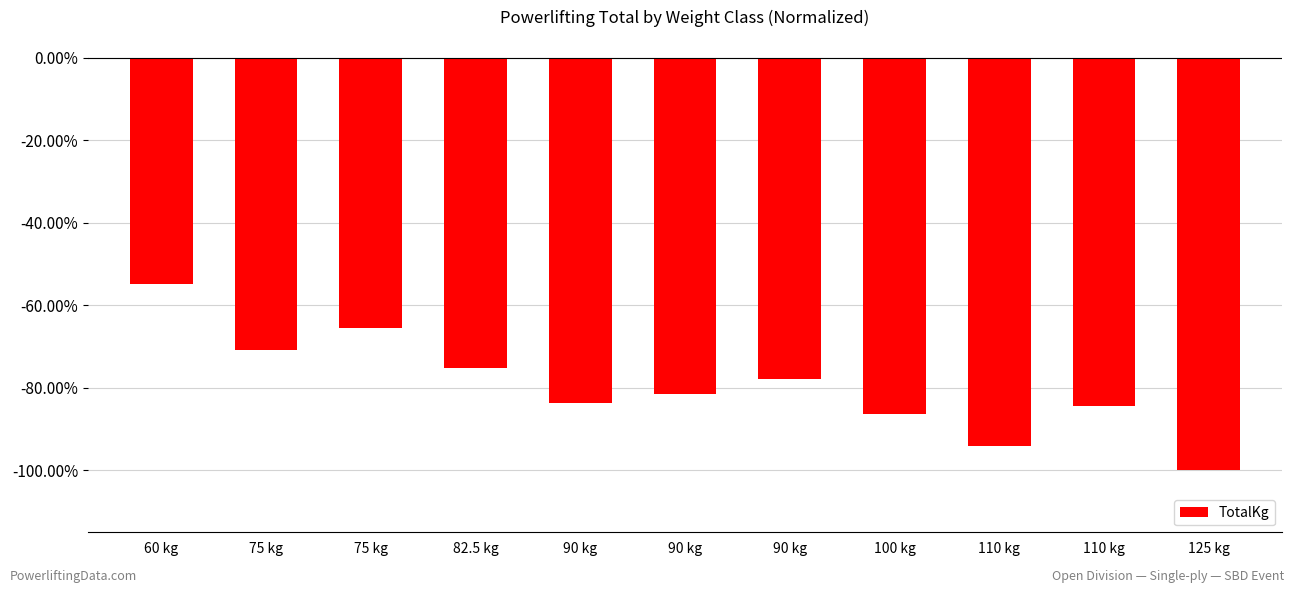

Does the chart contain any negative values?

Yes